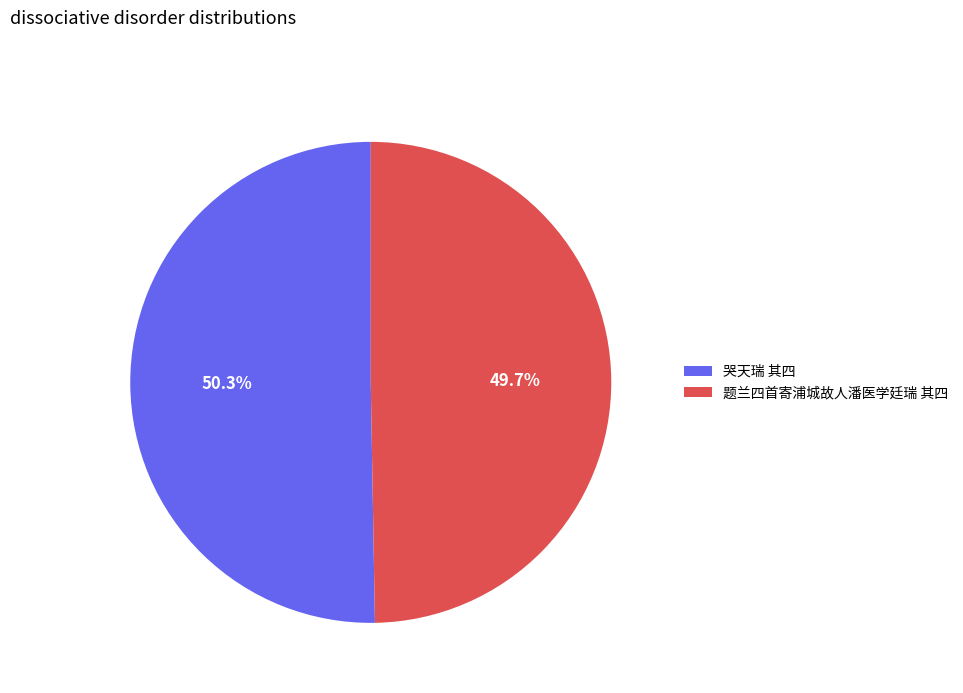

Rank the categories by value from lowest to highest.

题兰四首寄浦城故人潘医学廷瑞 其四, 哭天瑞 其四